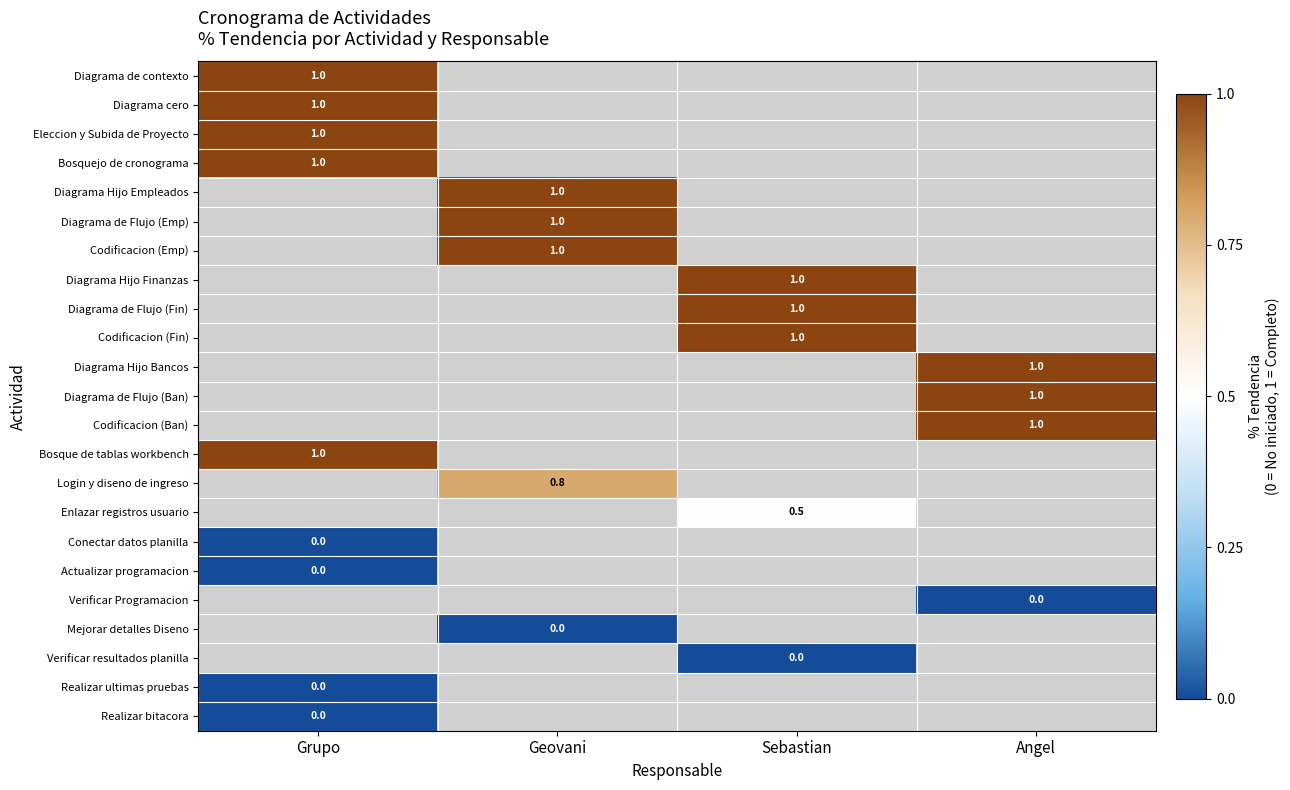

The Diagrama de Flujo (Fin) series shows 1.0 at Sebastian. True or false?

True